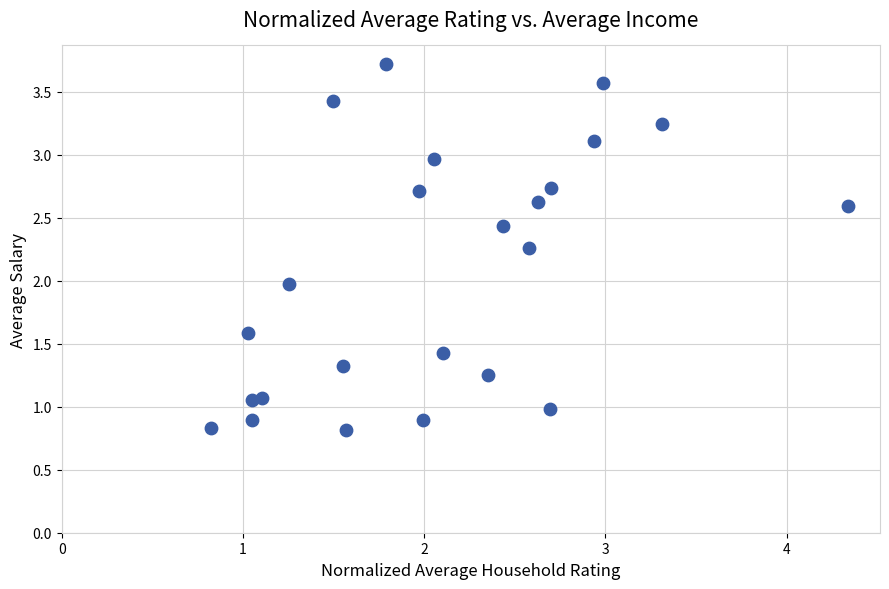

What is the range of X values (max minus min)?

3.5